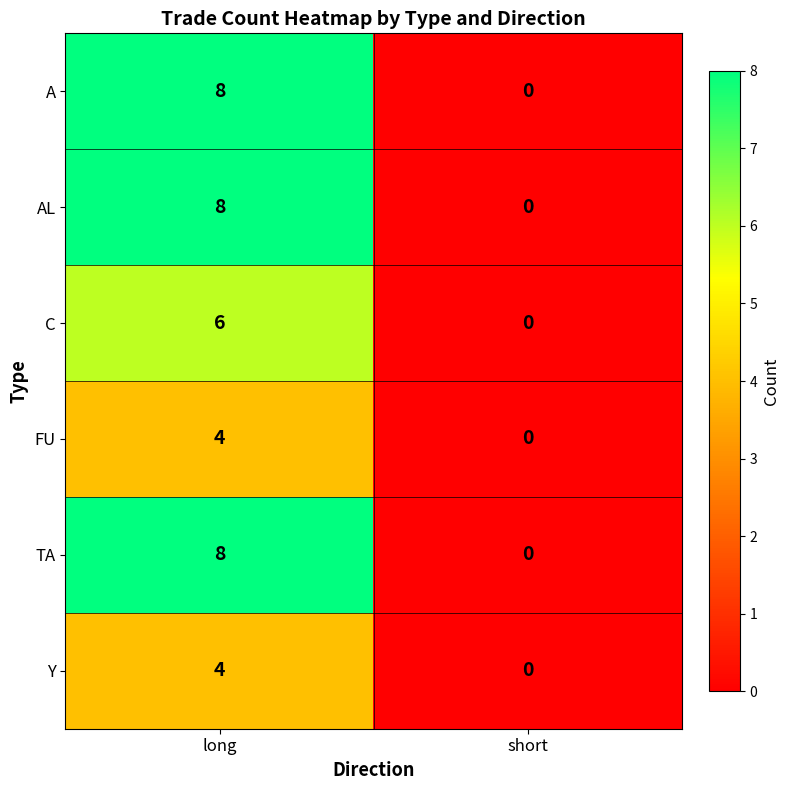

The value of TA at short is 0. True or false?

True